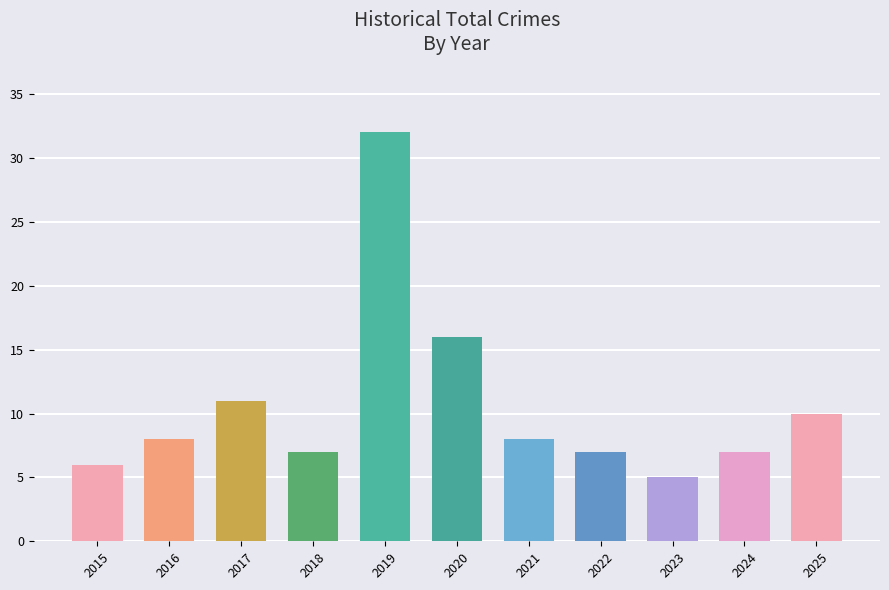

What is the smallest value displayed?

5